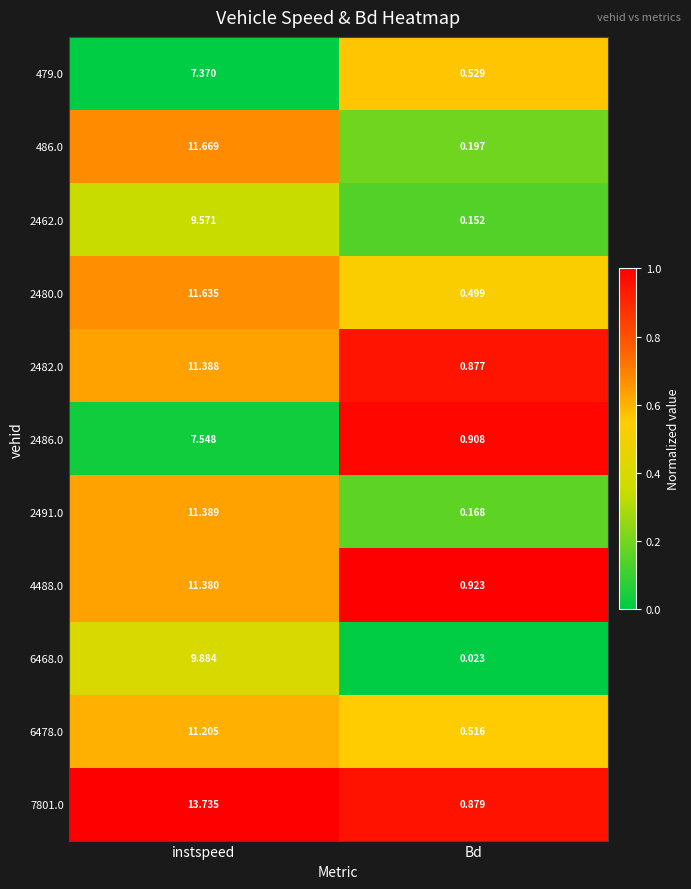

Which category has the highest value in the 2480.0 series?

instspeed